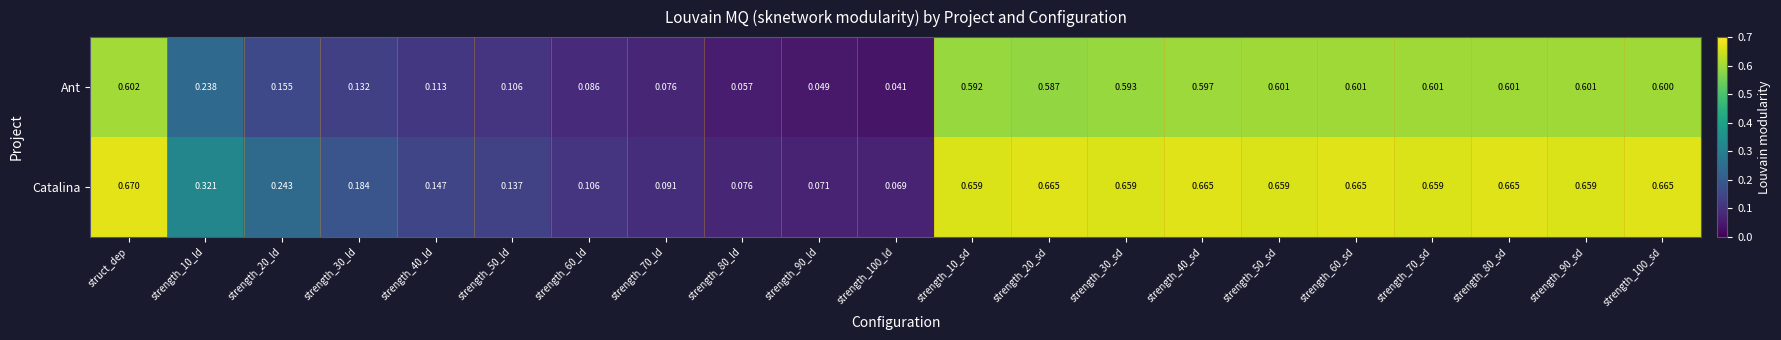

How many distinct data groups are displayed?

2